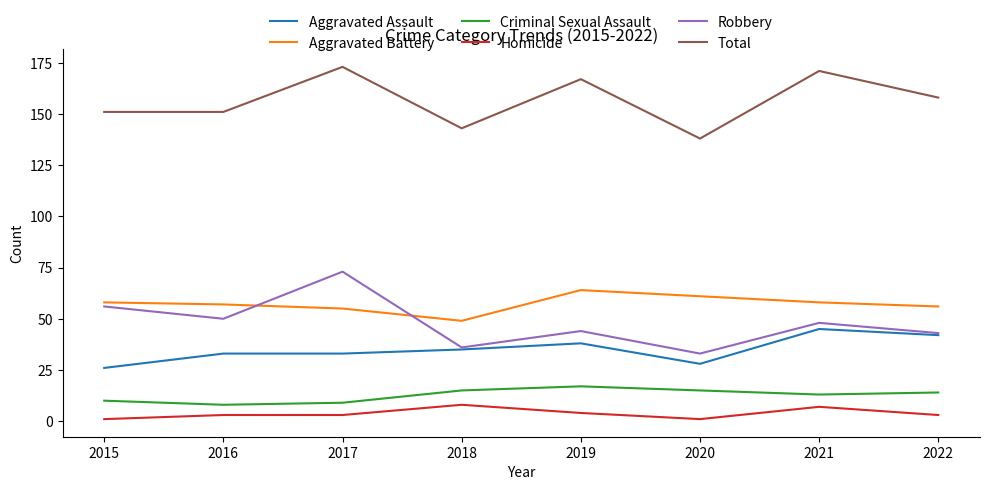

What value does the Aggravated Battery series have at 2016, to the nearest 5?

55